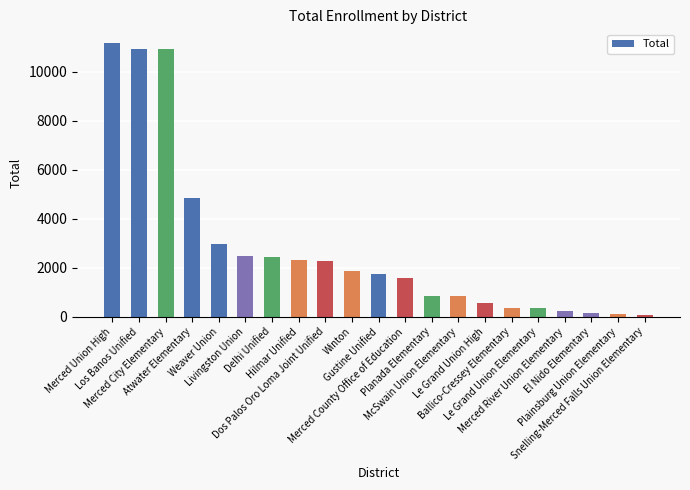

What is the difference between the second highest and second lowest values?

10822